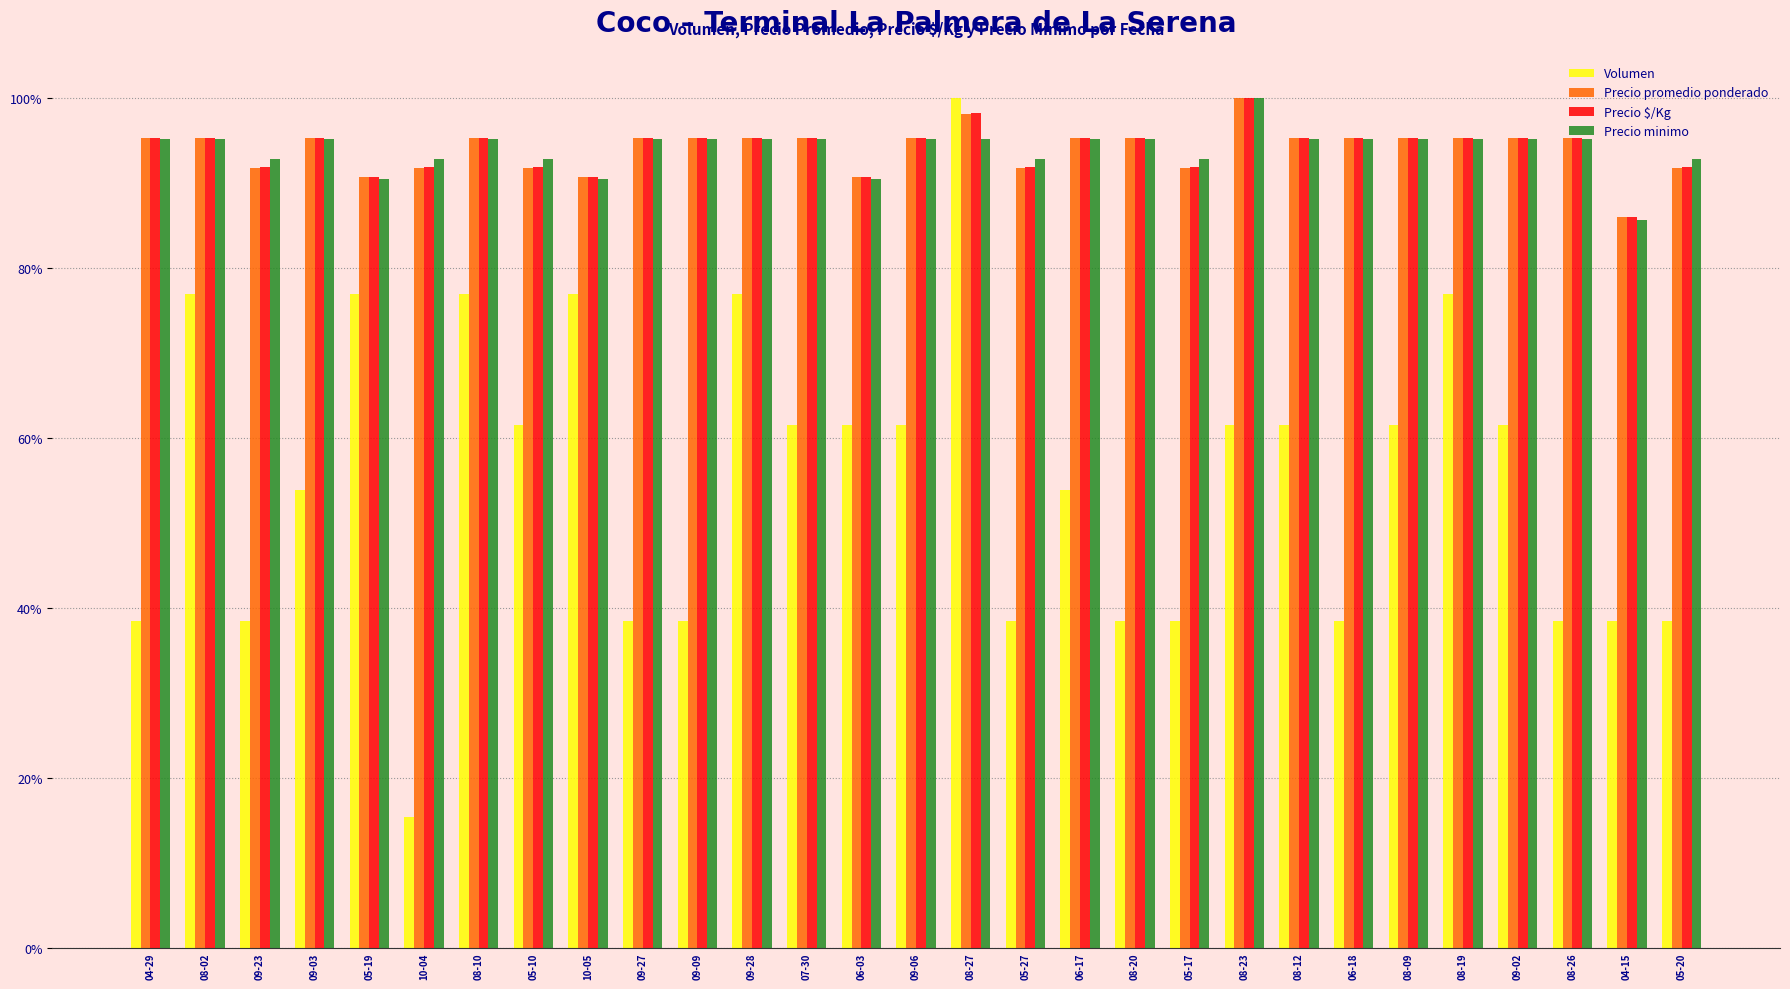

Read the Precio minimo value at 09-27.

95.2